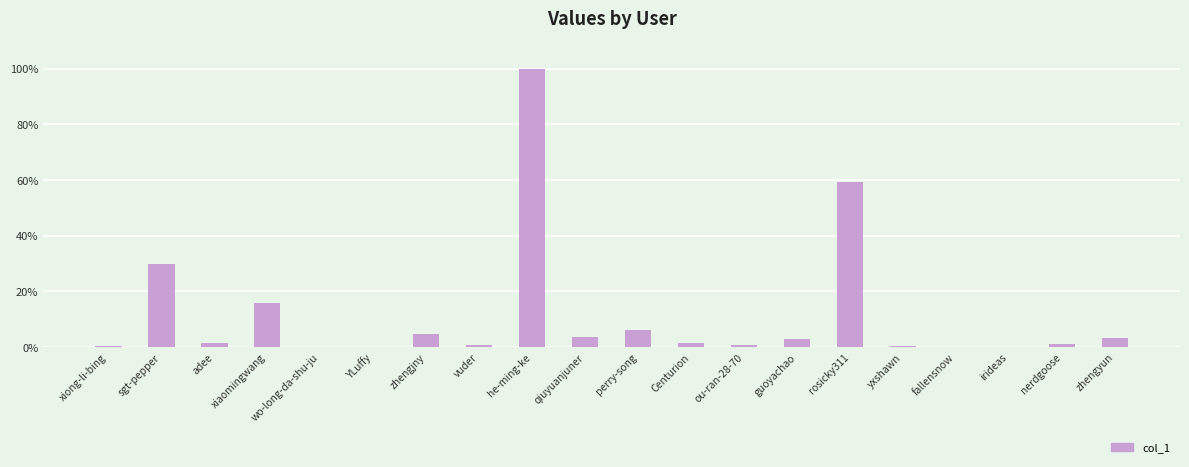

What is the change in value from perry-song to nerdgoose?

-5.1